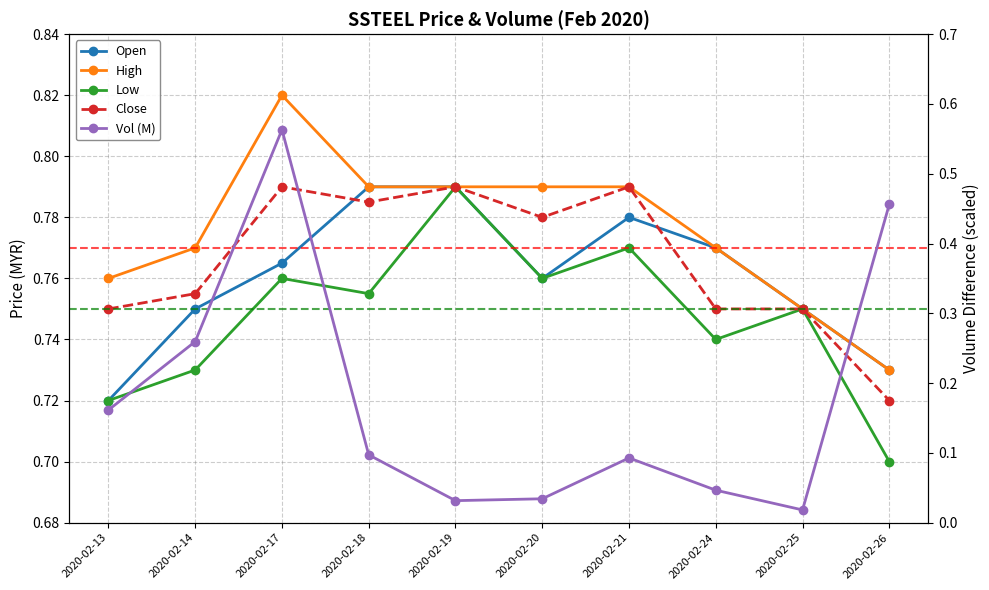

Does the chart display data point markers on the line(s)?

Yes